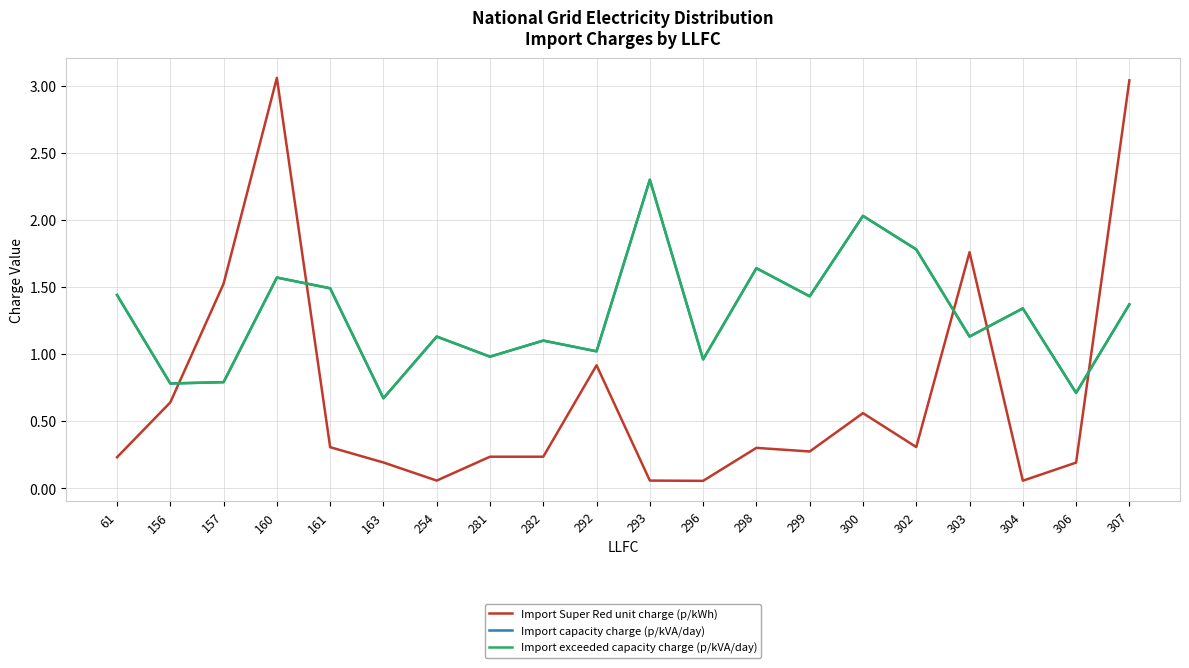

Which series has the largest range (max minus min)?

Import Super Red unit charge (p/kWh)